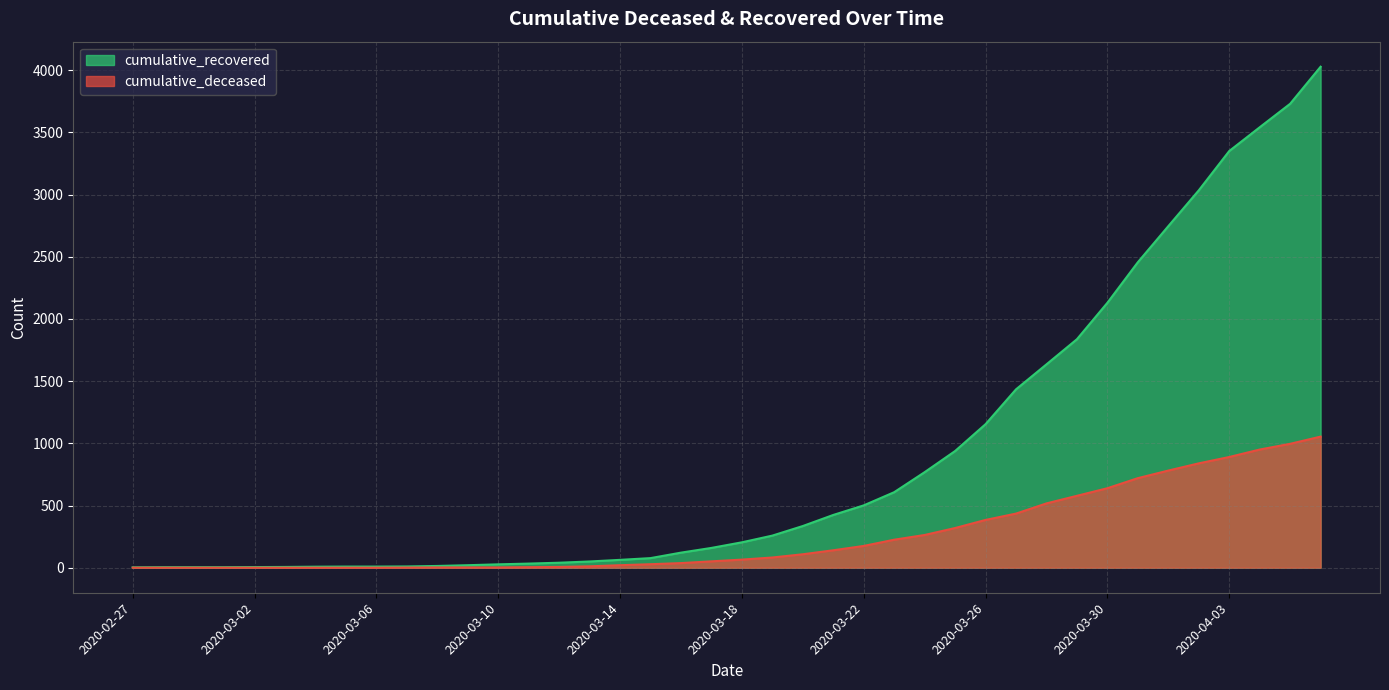

How many values in the cumulative_recovered series are below 204?

20